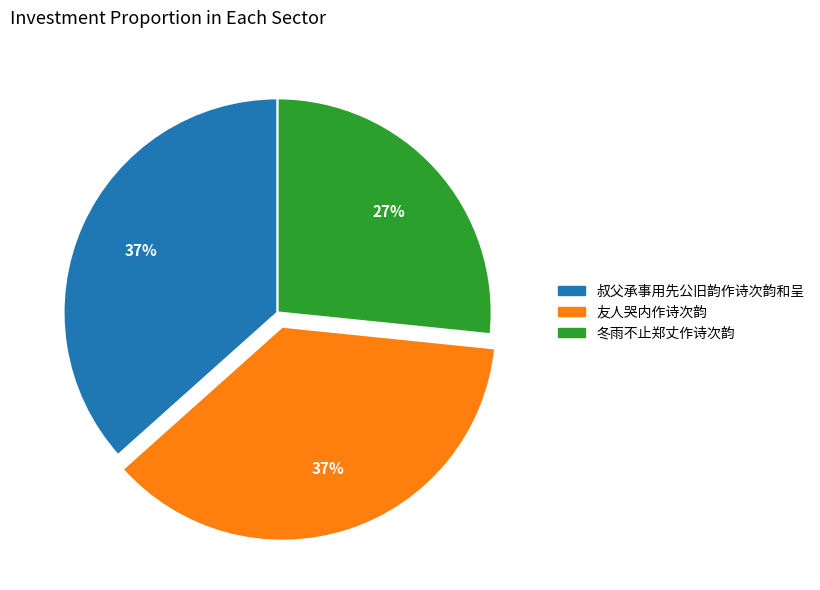

To the nearest percent, what is the difference between the largest and smallest slice percentages?

10%